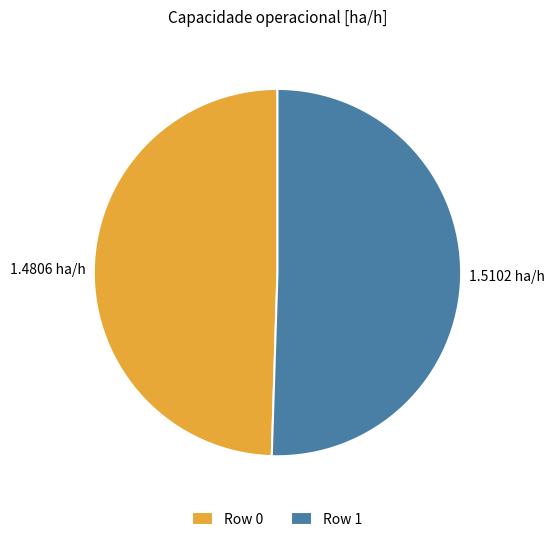

Does Row 1 represent more than half of the total?

Yes